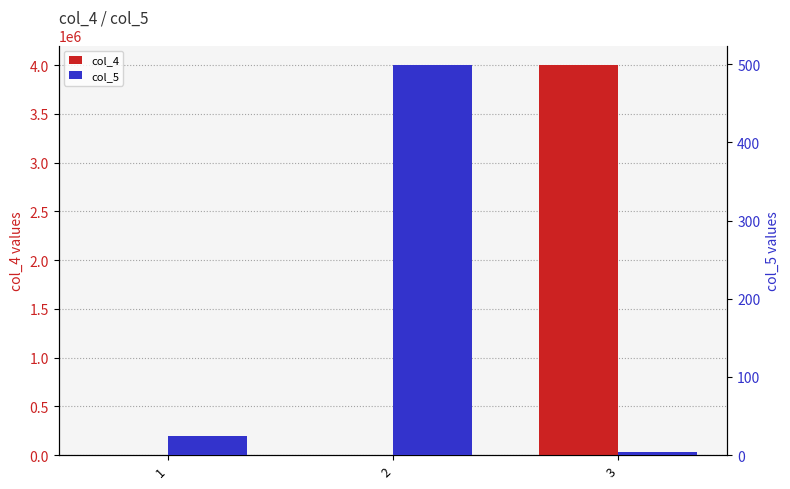

At 3, list the series in order from smallest to largest.

col_5, col_4